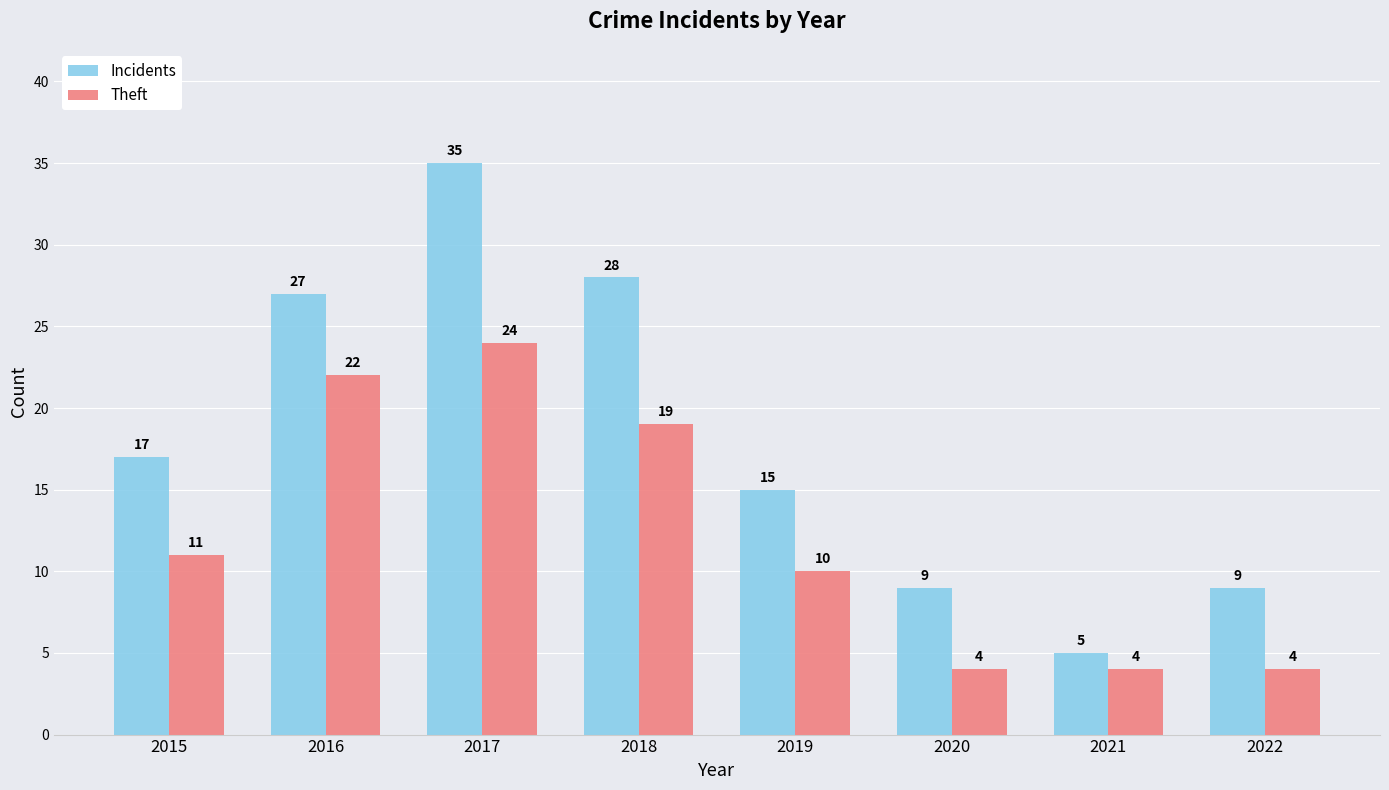

Which series has the largest range (max minus min)?

Incidents